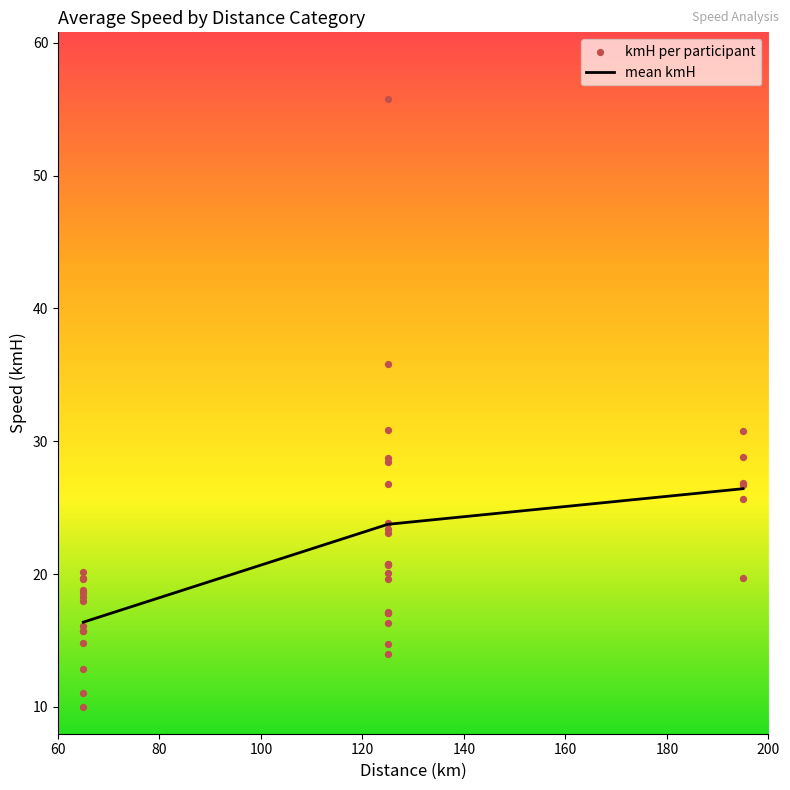

What is the minimum value for mean kmH?

16.4